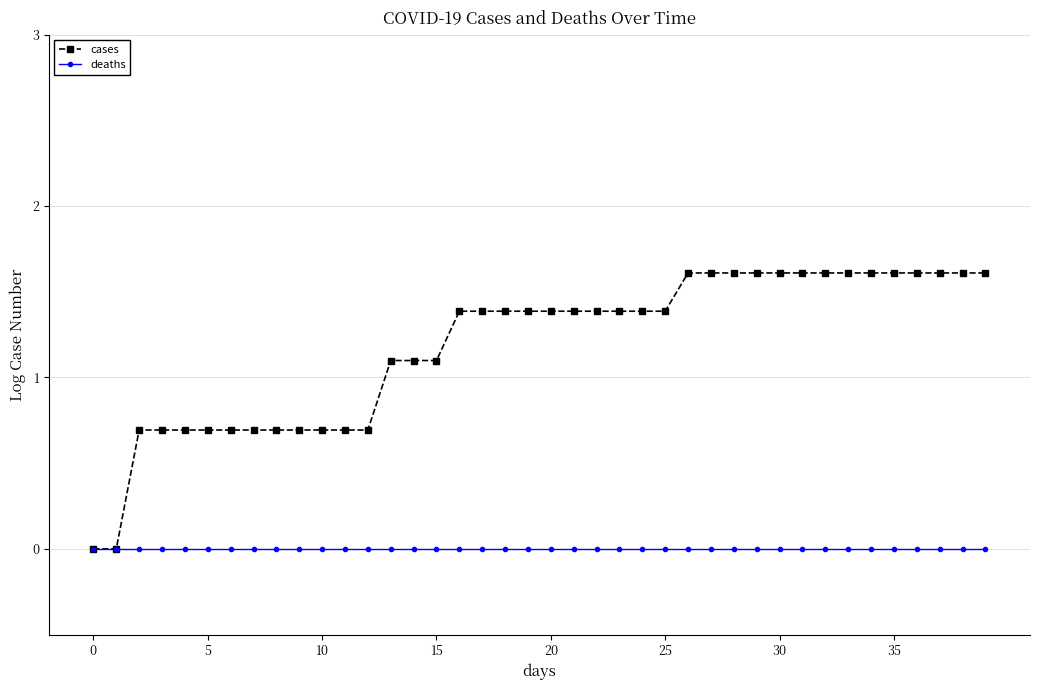

What is the maximum value shown in the chart?

1.6